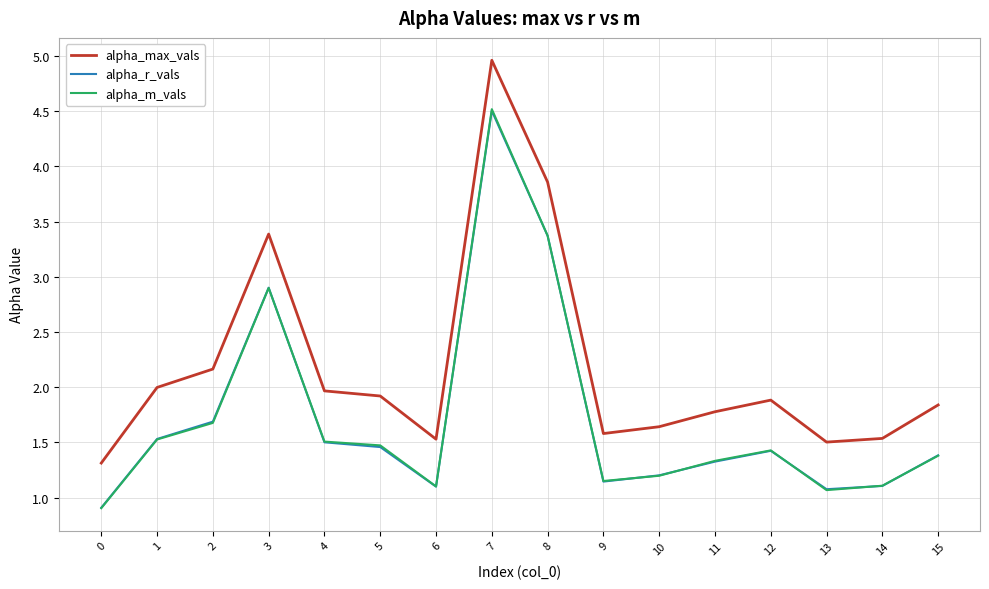

True or false: alpha_m_vals and alpha_max_vals intersect in this chart.

False